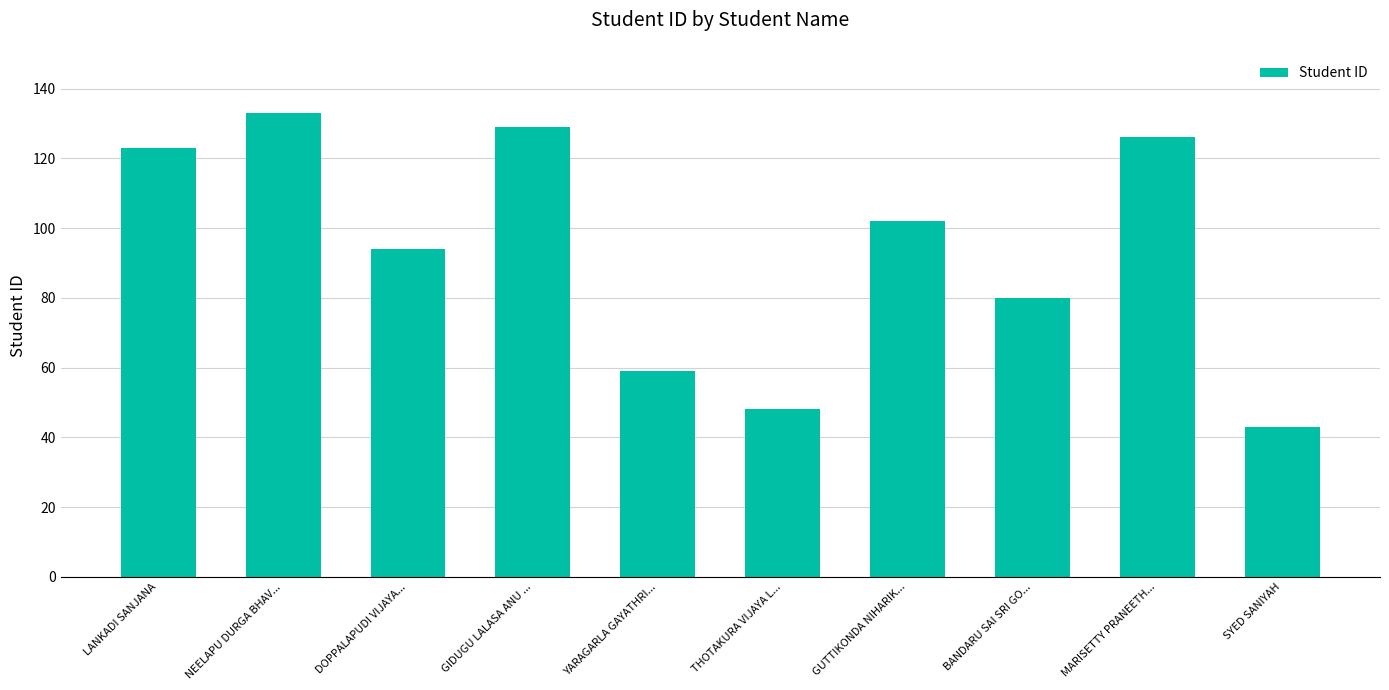

Which has a higher value, GUTTIKONDA NIHARIK... or BANDARU SAI SRI GO...?

GUTTIKONDA NIHARIK...